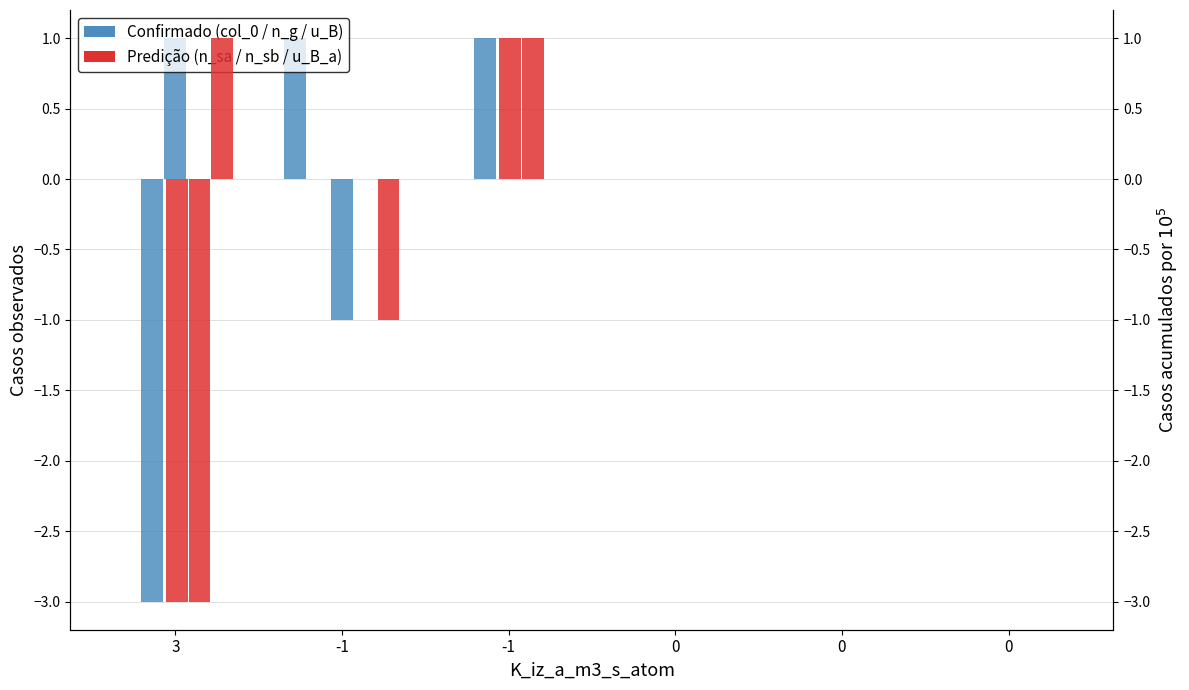

What is the greatest value displayed?

1